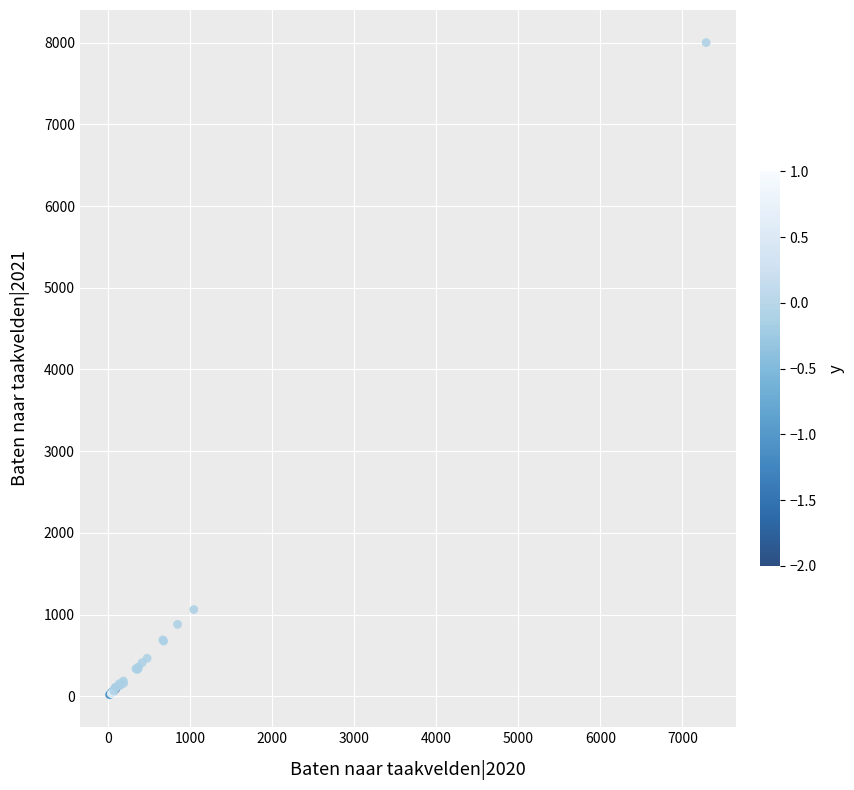

What Y value in the scatter plot is closest to 4010?

1061.3